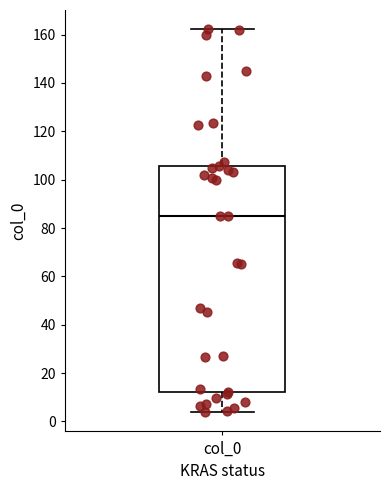

Transcribe this box plot: give where the median line is, the range the box spans, and where the two whiskers end, as read against the y-axis. The values are not printed on the chart, so give them approximately, as read against the axis.

median 86, box 12 to 106, whiskers 4 to 162